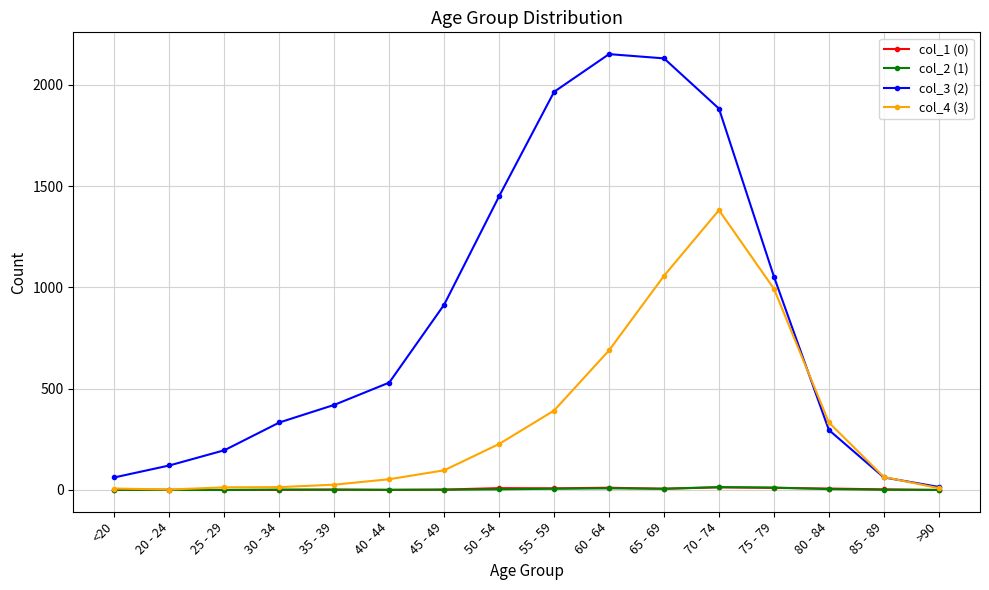

What is the difference between the highest and lowest values at >90?

15